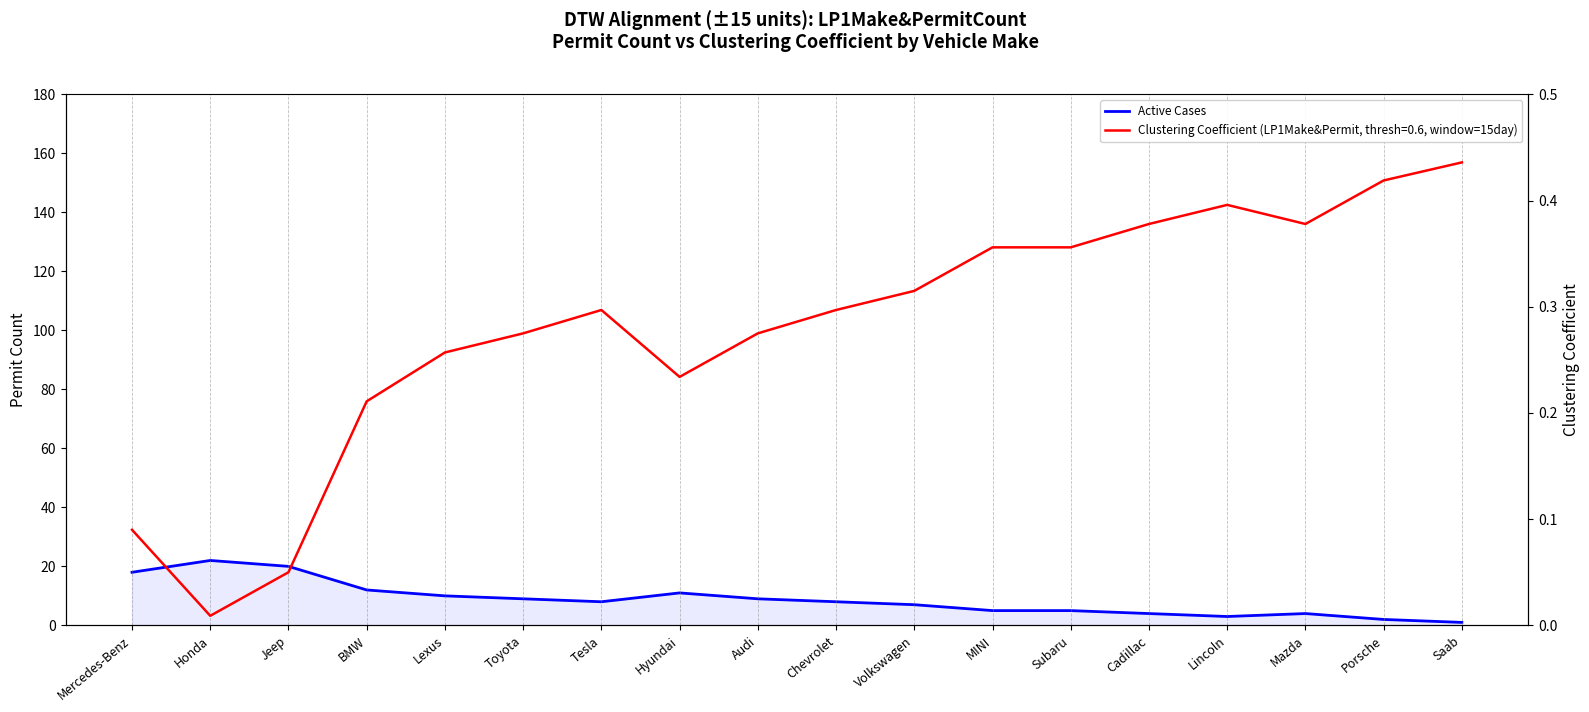

Where does the data first go above 8?

Mercedes-Benz